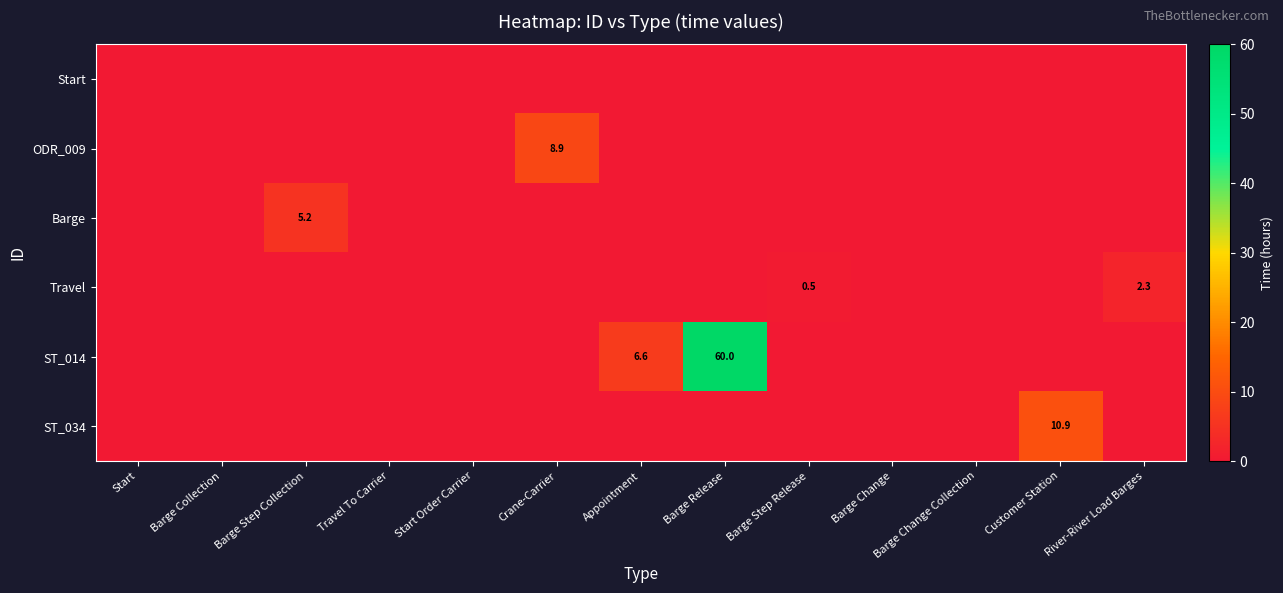

Which series has the largest total across all categories?

ST_014